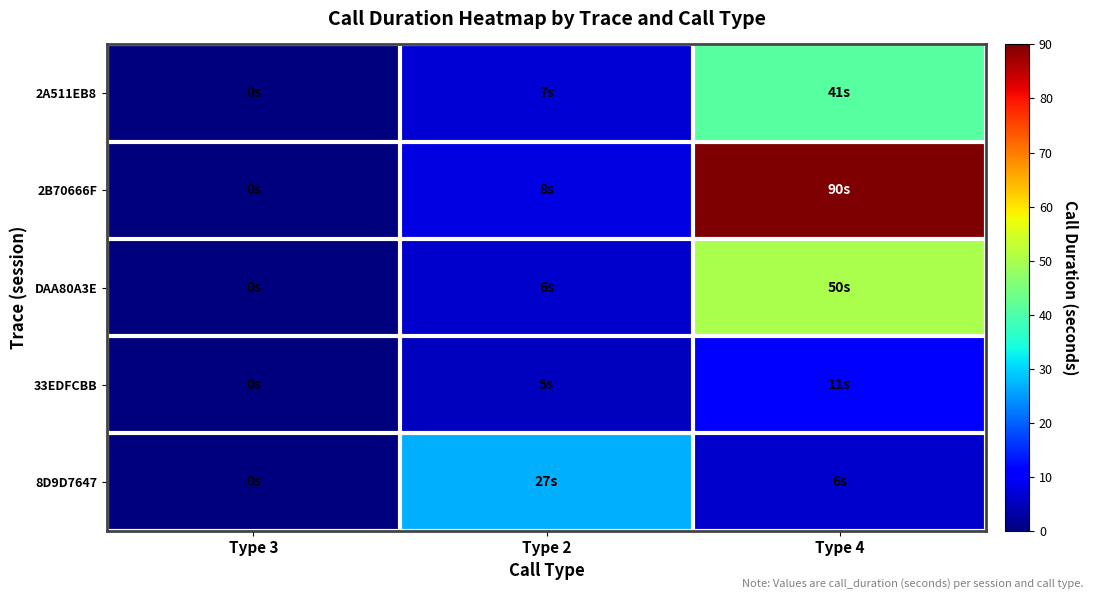

Reading left to right, list all the values displayed in this chart.

2A511EB8: Type 3=0	Type 2=7	Type 4=41
2B70666F: Type 3=0	Type 2=8	Type 4=90
DAA80A3E: Type 3=0	Type 2=6	Type 4=50
33EDFCBB: Type 3=0	Type 2=5	Type 4=11
8D9D7647: Type 3=0	Type 2=27	Type 4=6